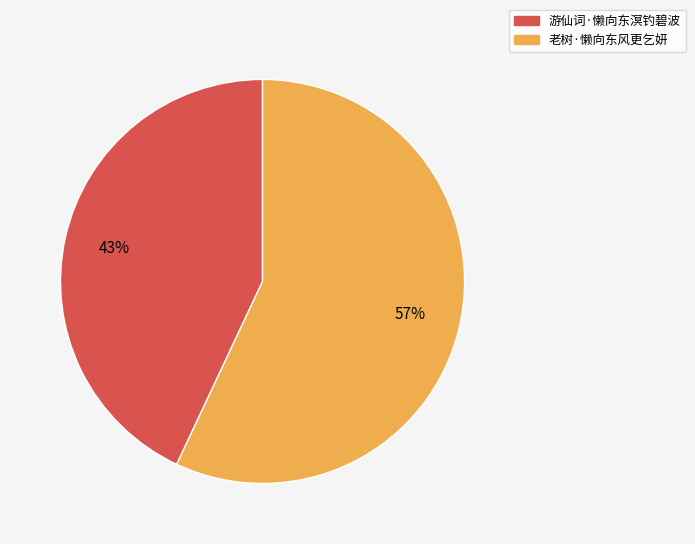

Rank the categories by value from highest to lowest.

老树·懒向东风更乞妍, 游仙词·懒向东溟钓碧波